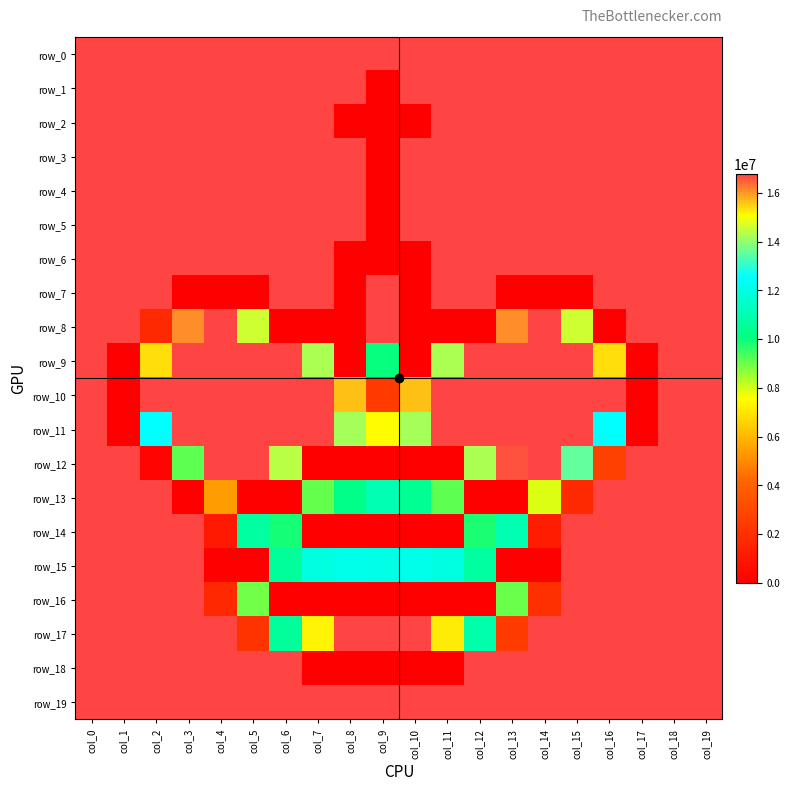

Reading left to right, transcribe all the data shown in this chart.

row_0: 16777215	16777215	16777215	16777215	16777215	16777215	16777215	16777215	16777215	16777215	16777215	16777215	16777215	16777215	16777215	16777215	16777215	16777215	16777215	16777215
row_1: 16777215	16777215	16777215	16777215	16777215	16777215	16777215	16777215	16777215	0	16777215	16777215	16777215	16777215	16777215	16777215	16777215	16777215	16777215	16777215
row_2: 16777215	16777215	16777215	16777215	16777215	16777215	16777215	16777215	0	0	0	16777215	16777215	16777215	16777215	16777215	16777215	16777215	16777215	16777215
row_3: 16777215	16777215	16777215	16777215	16777215	16777215	16777215	16777215	16777215	0	16777215	16777215	16777215	16777215	16777215	16777215	16777215	16777215	16777215	16777215
row_4: 16777215	16777215	16777215	16777215	16777215	16777215	16777215	16777215	16777215	0	16777215	16777215	16777215	16777215	16777215	16777215	16777215	16777215	16777215	16777215
row_5: 16777215	16777215	16777215	16777215	16777215	16777215	16777215	16777215	16777215	0	16777215	16777215	16777215	16777215	16777215	16777215	16777215	16777215	16777215	16777215
row_6: 16777215	16777215	16777215	16777215	16777215	16777215	16777215	16777215	0	0	0	16777215	16777215	16777215	16777215	16777215	16777215	16777215	16777215	16777215
row_7: 16777215	16777215	16777215	0	0	0	16777215	16777215	0	16777215	0	16777215	16777215	0	0	0	16777215	16777215	16777215	16777215
row_8: 16777215	16777215	1710618	16119285	16777215	14606046	0	0	0	16777215	0	0	0	16119285	16777215	14606046	0	16777215	16777215	16777215
row_9: 16777215	0	15395562	16777215	16777215	16777215	16777215	14277081	0	10000536	0	14277081	16777215	16777215	16777215	16777215	15395562	0	16777215	16777215
row_10: 16777215	0	16777215	16777215	16777215	16777215	16777215	16777215	15658734	2434341	15658734	16777215	16777215	16777215	16777215	16777215	16777215	0	16777215	16777215
row_11: 16777215	0	12566463	16777215	16777215	16777215	16777215	16777215	14211288	7500402	14211288	16777215	16777215	16777215	16777215	16777215	12566463	0	16777215	16777215
row_12: 16777215	16777215	197379	9145227	16777215	16777215	14408667	0	0	0	0	0	14277081	16645629	16777215	13553358	2697513	16777215	16777215	16777215
row_13: 16777215	16777215	16777215	0	5395026	0	0	9079434	10263708	11053224	10461087	9145227	0	0	7895160	1710618	16777215	16777215	16777215	16777215
row_14: 16777215	16777215	16777215	16777215	1052688	10724259	9868950	0	0	0	0	0	9803157	11053224	1184274	16777215	16777215	16777215	16777215	16777215
row_15: 16777215	16777215	16777215	16777215	0	0	10592673	11974326	12171705	12105912	12171705	11974326	10724259	0	0	16777215	16777215	16777215	16777215	16777215
row_16: 16777215	16777215	16777215	16777215	1644825	8947848	0	0	0	0	0	0	0	9013641	1973790	16777215	16777215	16777215	16777215	16777215
row_17: 16777215	16777215	16777215	16777215	16777215	2105376	10592673	15198183	16777215	16777215	16777215	15263976	10921638	2434341	16777215	16777215	16777215	16777215	16777215	16777215
row_18: 16777215	16777215	16777215	16777215	16777215	16777215	16777215	0	0	0	0	0	16777215	16777215	16777215	16777215	16777215	16777215	16777215	16777215
row_19: 16777215	16777215	16777215	16777215	16777215	16777215	16777215	16777215	16777215	16777215	16777215	16777215	16777215	16777215	16777215	16777215	16777215	16777215	16777215	16777215